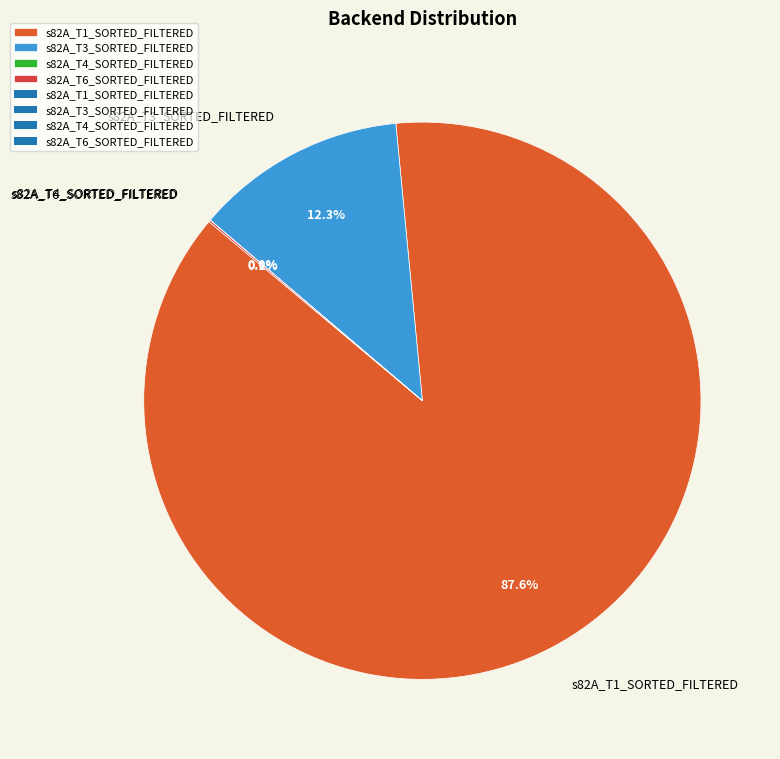

Does s82A_T1_SORTED_FILTERED account for over 50% of the chart?

Yes